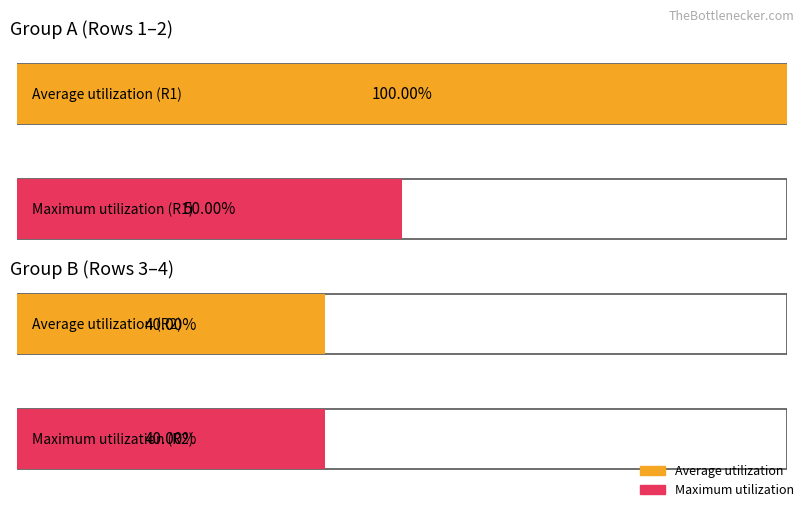

The Average utilization series shows 2 at Item 3. True or false?

False